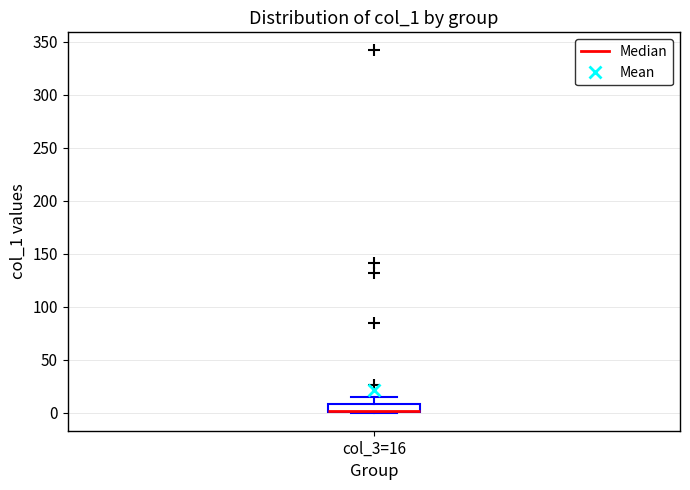

Where is the upper edge of the box for col_3=16 on the y-axis? The values are not printed on the chart, so give them approximately, as read against the axis.

10